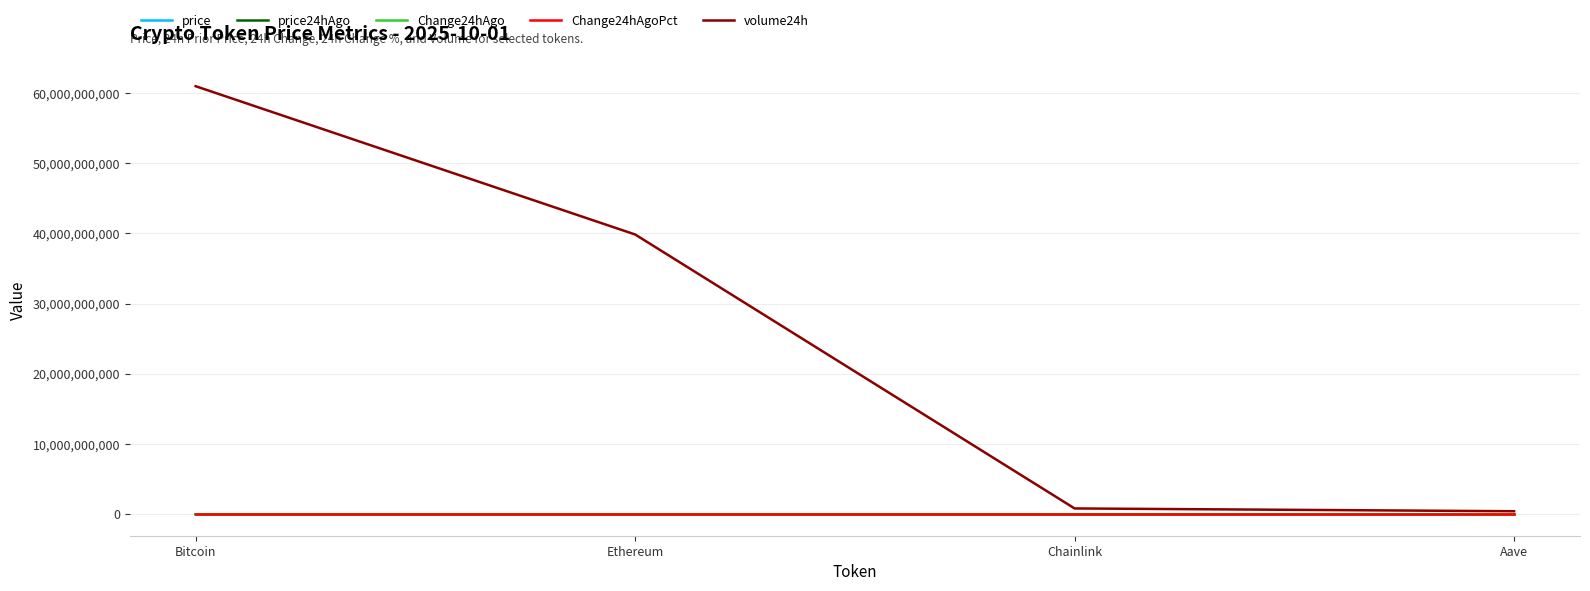

At which category is the sum across all series the highest?

Bitcoin